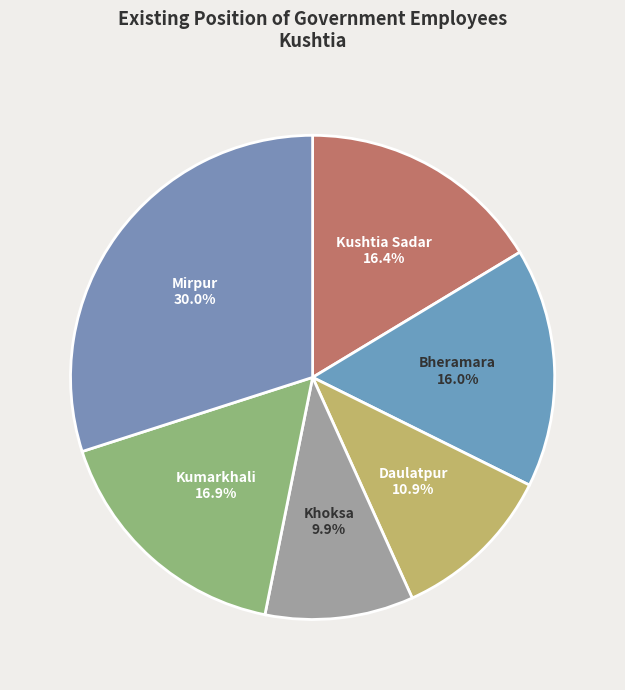

Count the number of slices in the pie.

6